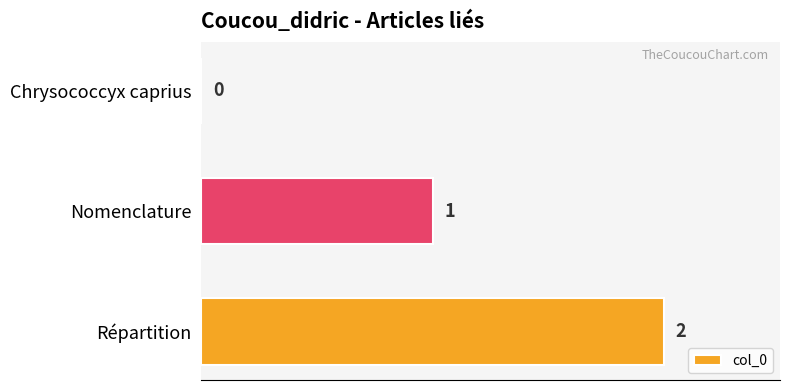

At which label is the value closest to 1?

Nomenclature